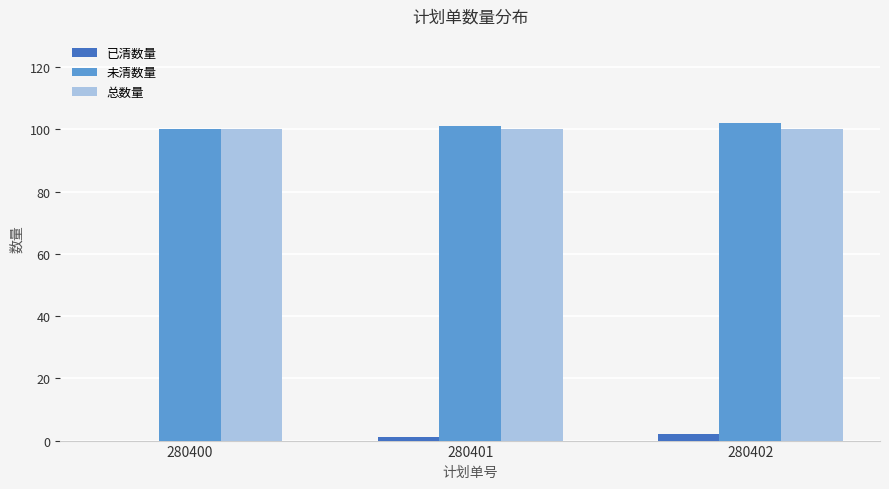

True or false: 未清数量 has a value of 100 at 280400.

True